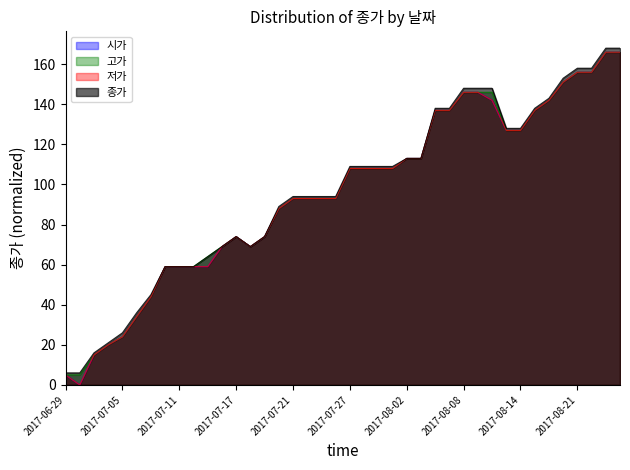

At 2017-07-31, list the series in order from smallest to largest.

시가, 고가, 저가, 종가